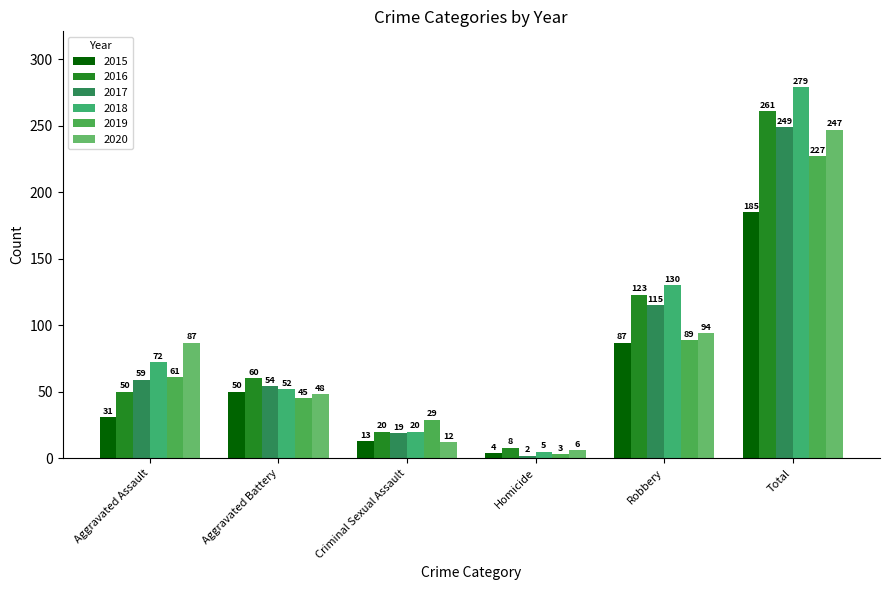

What is the difference between the 2016 values at Total and Robbery?

138